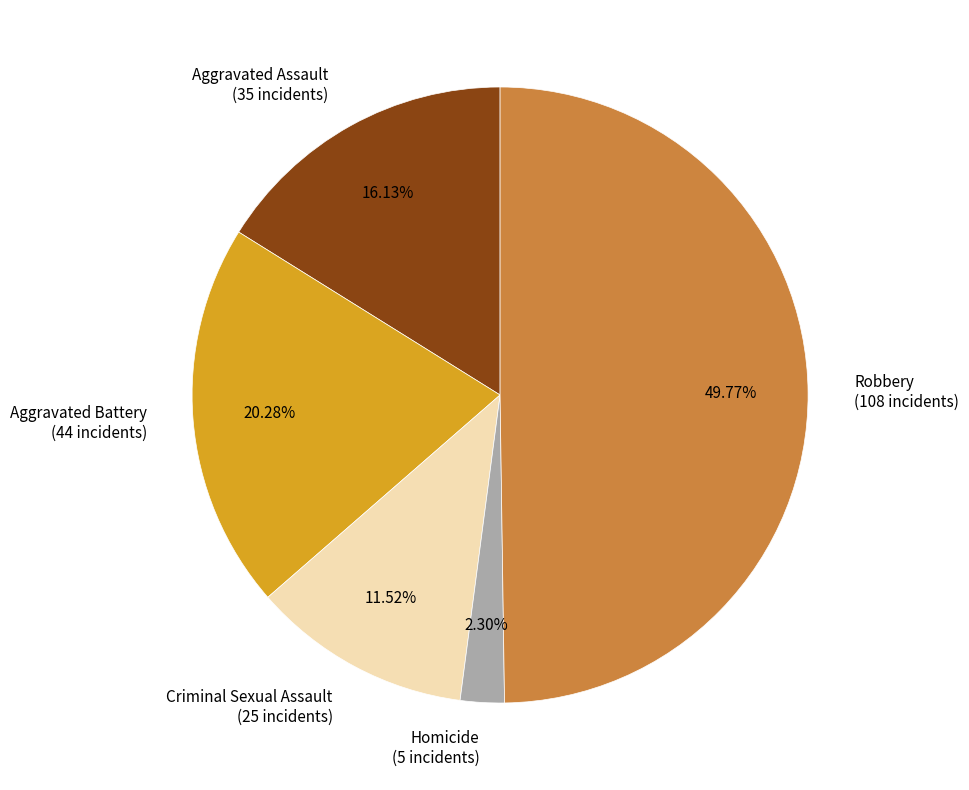

Combined, do Aggravated Battery and Homicide account for over 50%?

No